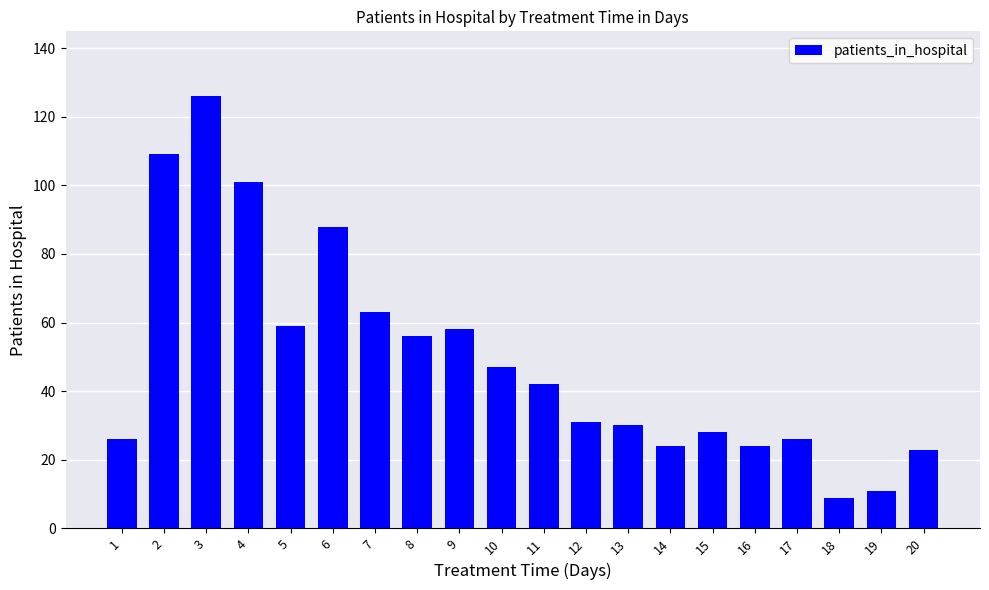

Reading left to right, what are all the values shown in this chart?

26	109	126	101	59	88	63	56	58	47	42	31	30	24	28	24	26	9	11	23